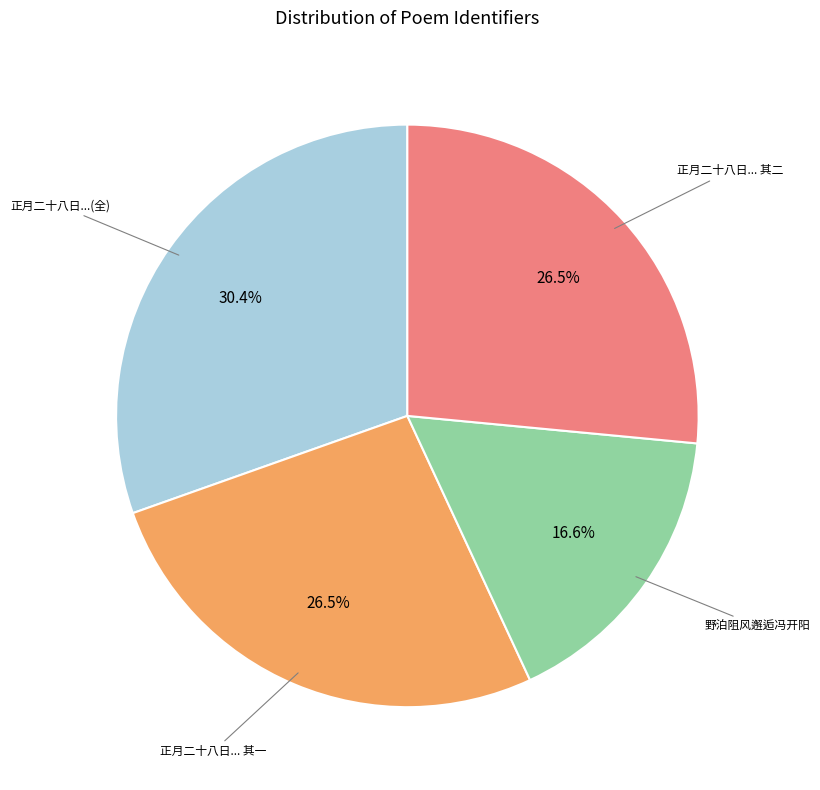

Is there any slice that represents more than half of the pie?

No